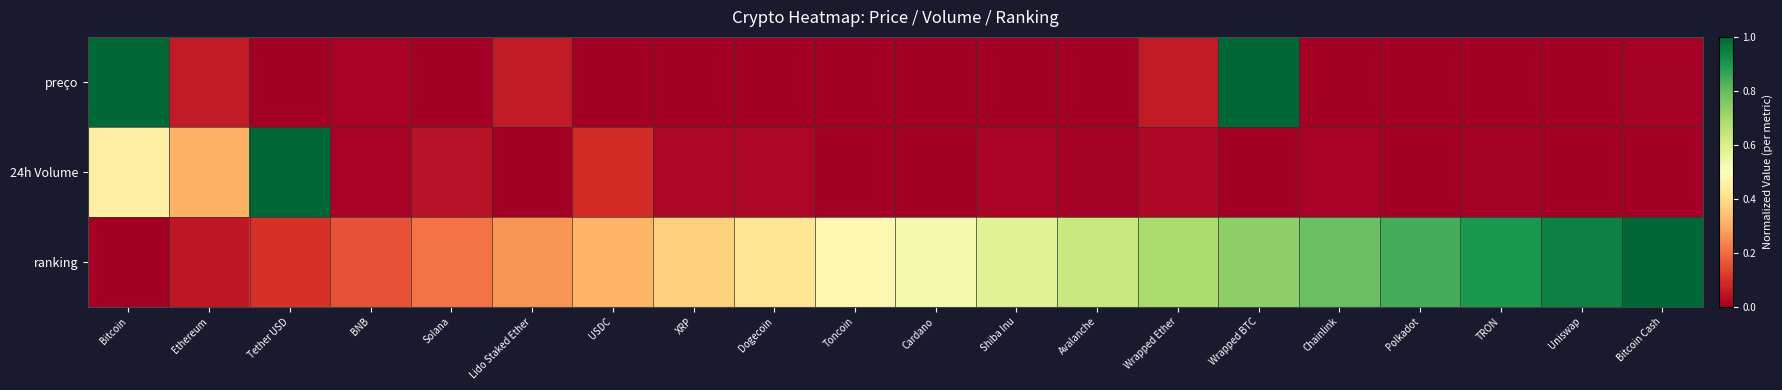

Reading left to right, list all the values displayed in this chart.

preço: Bitcoin=1.0	Ethereum=0.1	Tether USD=0.0	BNB=0.0	Solana=0.0	Lido Staked Ether=0.1	USDC=0.0	XRP=0.0	Dogecoin=0.0	Toncoin=0.0	Cardano=0.0	Shiba Inu=0.0	Avalanche=0.0	Wrapped Ether=0.1	Wrapped BTC=1.0	Chainlink=0.0	Polkadot=0.0	TRON=0.0	Uniswap=0.0	Bitcoin Cash=0.0
24h Volume: Bitcoin=0.5	Ethereum=0.3	Tether USD=1.0	BNB=0.0	Solana=0.0	Lido Staked Ether=0.0	USDC=0.1	XRP=0.0	Dogecoin=0.0	Toncoin=0.0	Cardano=0.0	Shiba Inu=0.0	Avalanche=0.0	Wrapped Ether=0.0	Wrapped BTC=0.0	Chainlink=0.0	Polkadot=0.0	TRON=0.0	Uniswap=0.0	Bitcoin Cash=0.0
ranking: Bitcoin=0.0	Ethereum=0.1	Tether USD=0.1	BNB=0.2	Solana=0.2	Lido Staked Ether=0.3	USDC=0.3	XRP=0.4	Dogecoin=0.4	Toncoin=0.5	Cardano=0.5	Shiba Inu=0.6	Avalanche=0.6	Wrapped Ether=0.7	Wrapped BTC=0.7	Chainlink=0.8	Polkadot=0.8	TRON=0.9	Uniswap=0.9	Bitcoin Cash=1.0